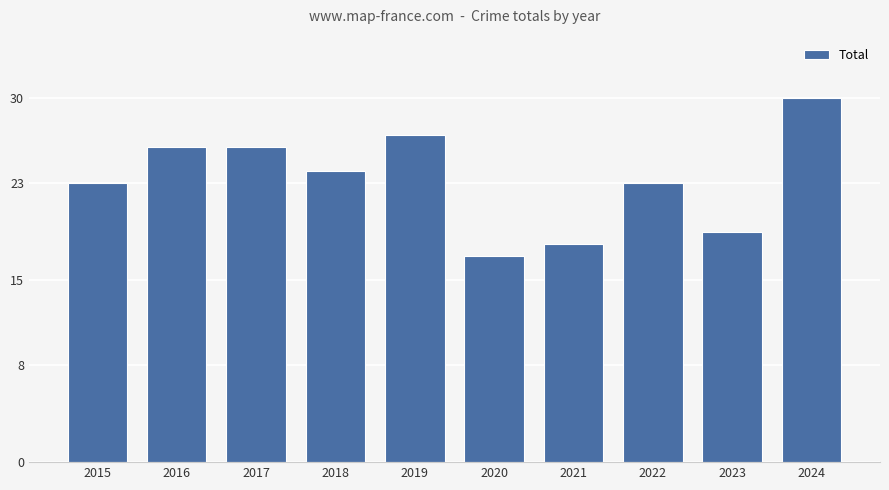

What is the difference between the maximum and minimum values?

13